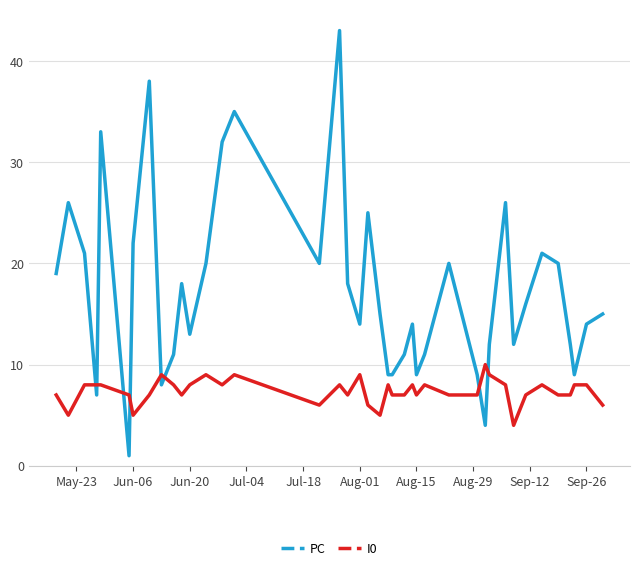

Does the chart display data point markers on the line(s)?

No